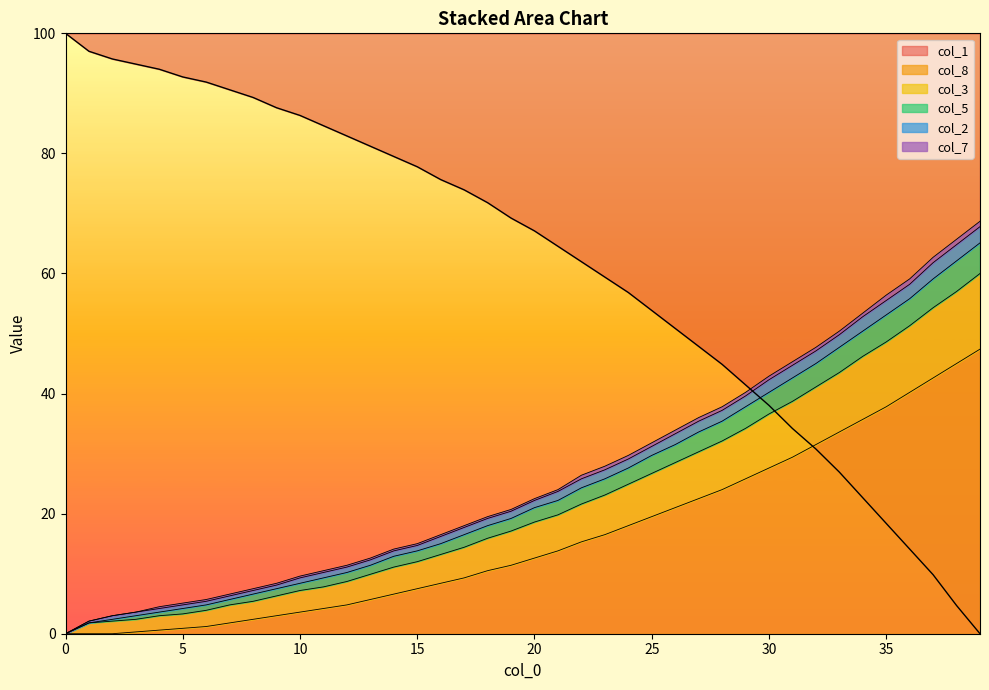

Where does the col_3 series first go above 22?

20